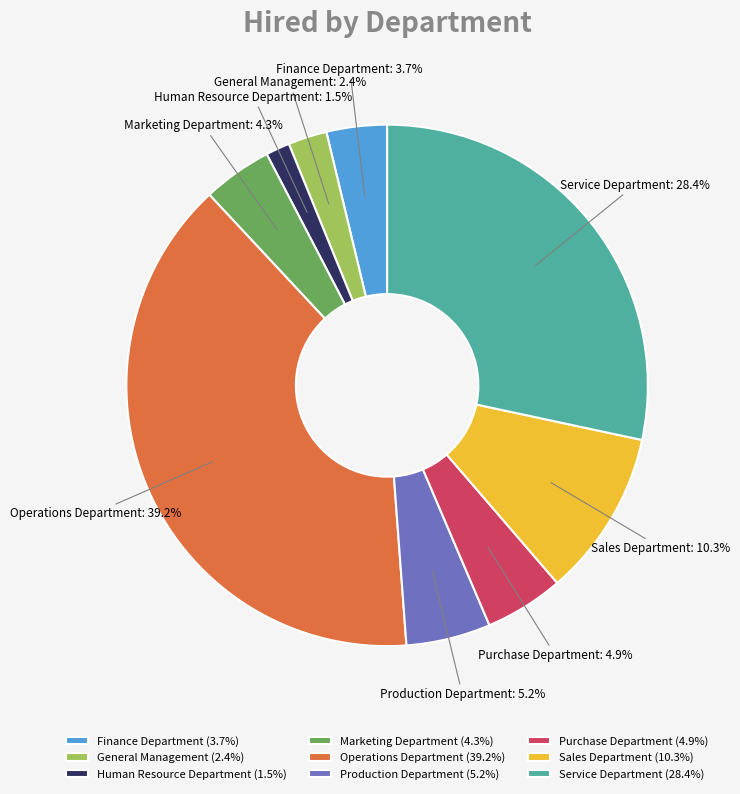

What is the ratio of the value at Operations Department to the value at Marketing Department?

9.1